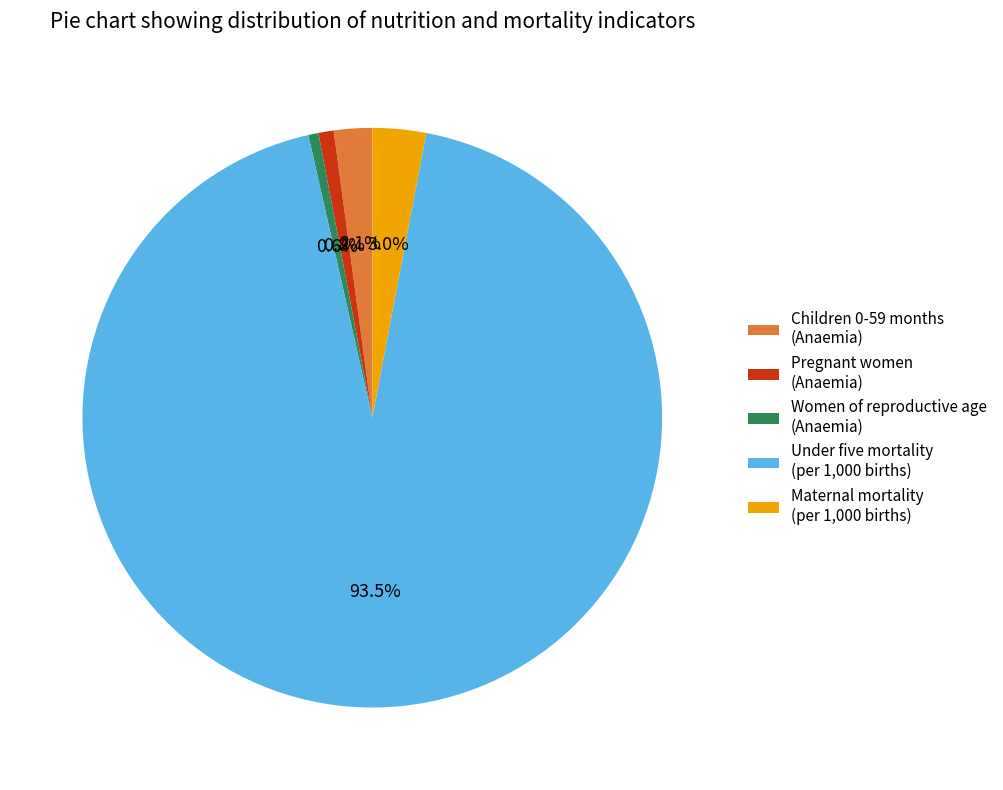

Which category has the biggest portion of the pie?

Under five mortality (per 1,000 births)